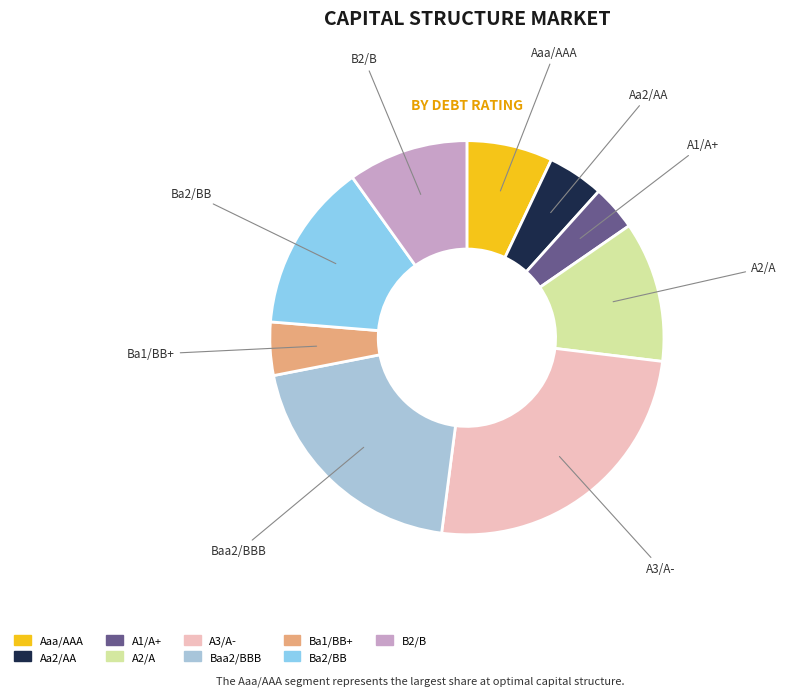

Which category has the smallest portion of the pie?

A1/A+